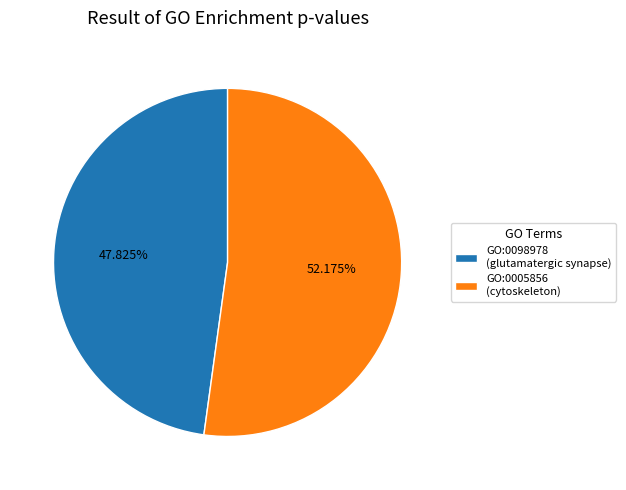

Rank the categories by value from highest to lowest.

GO:0005856, GO:0098978